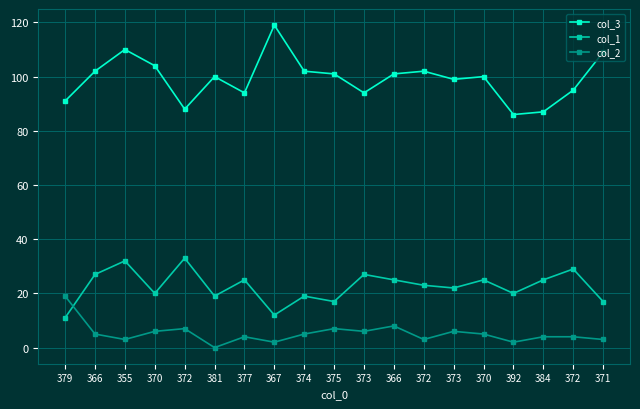

Is this an area chart (filled region under the line)?

No